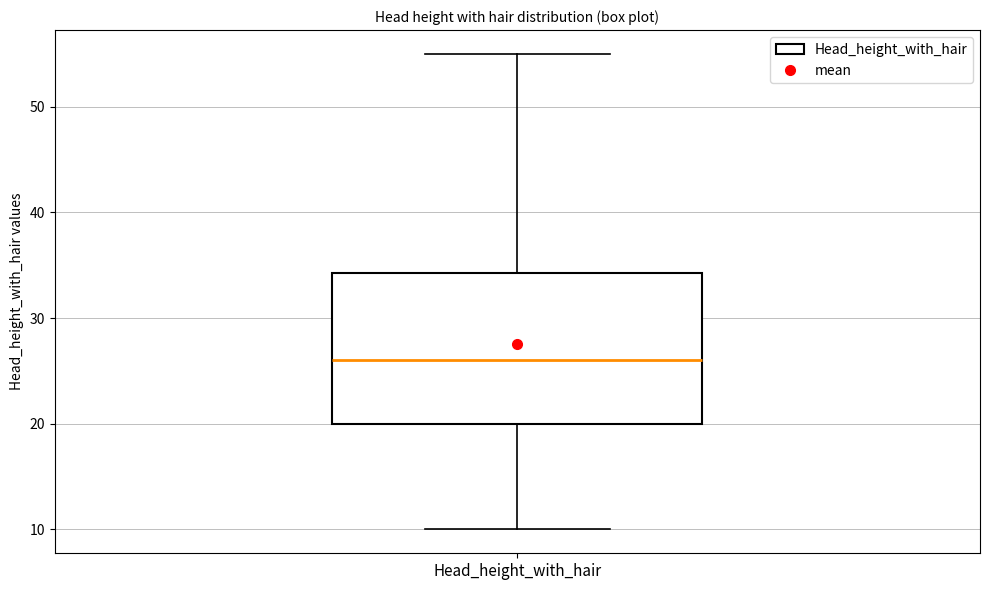

Read this box plot against the y-axis: the position of the median line, the range covered by the box, and the ends of both whiskers. The values are not printed on the chart, so give them approximately, as read against the axis.

median 26, box 20 to 34, whiskers 10 to 55